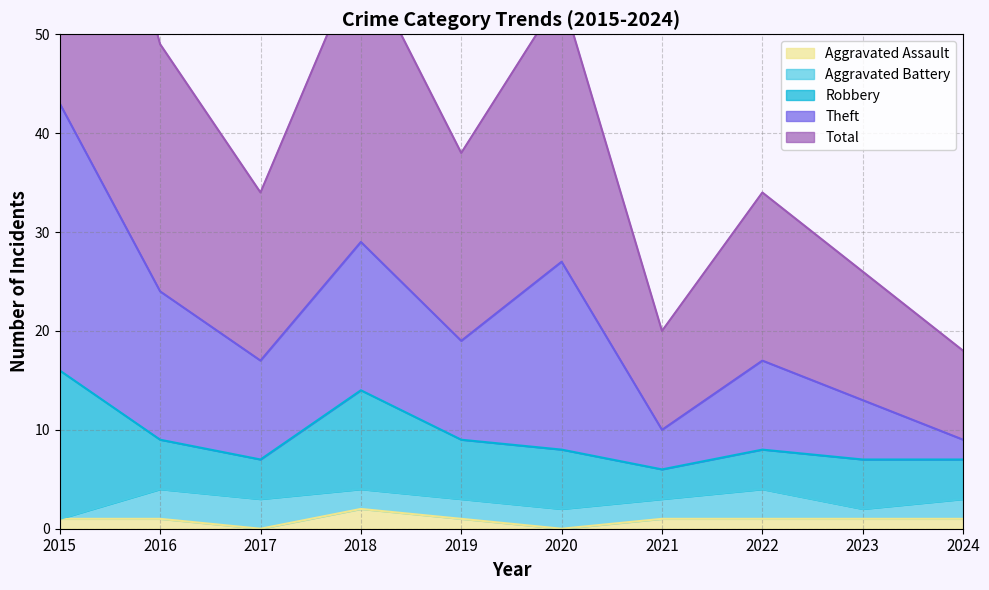

Which category has the highest value in the Aggravated Assault series?

2018